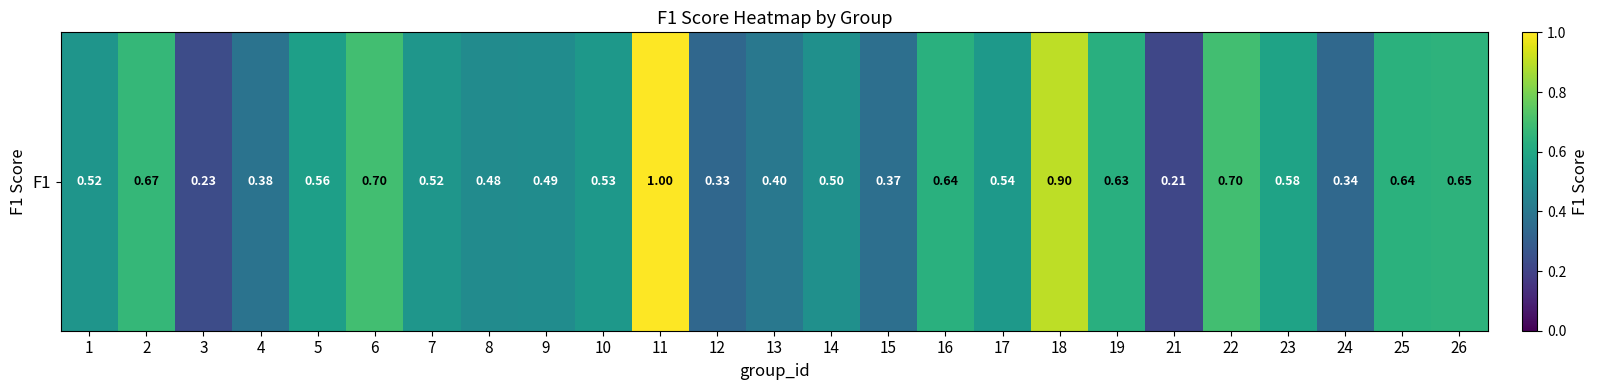

True or false: the data shows 0.3 at 24.

True